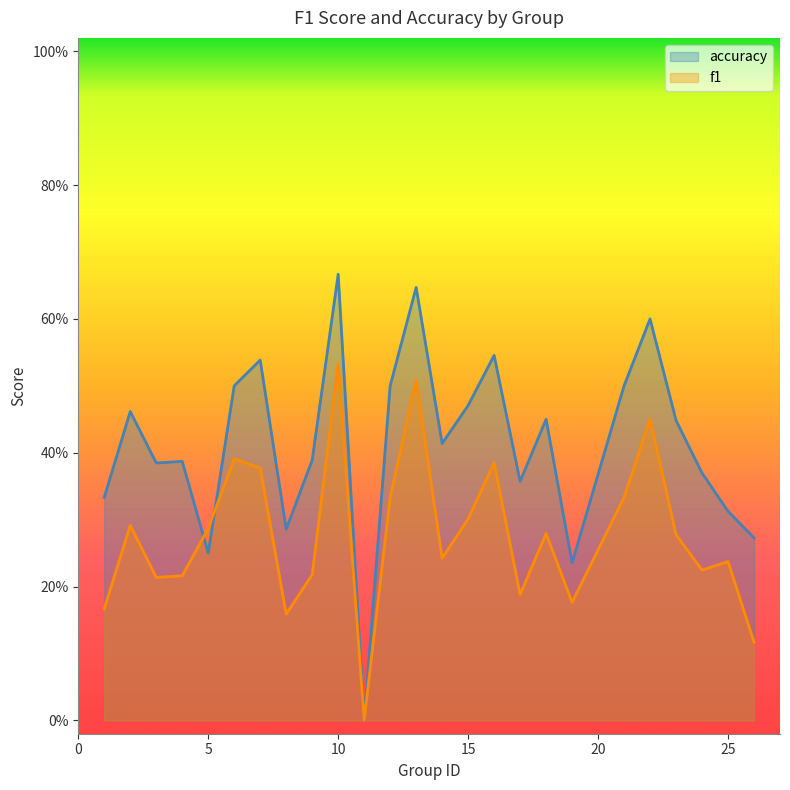

What is the spread (max minus min) of values at 19?

0.1